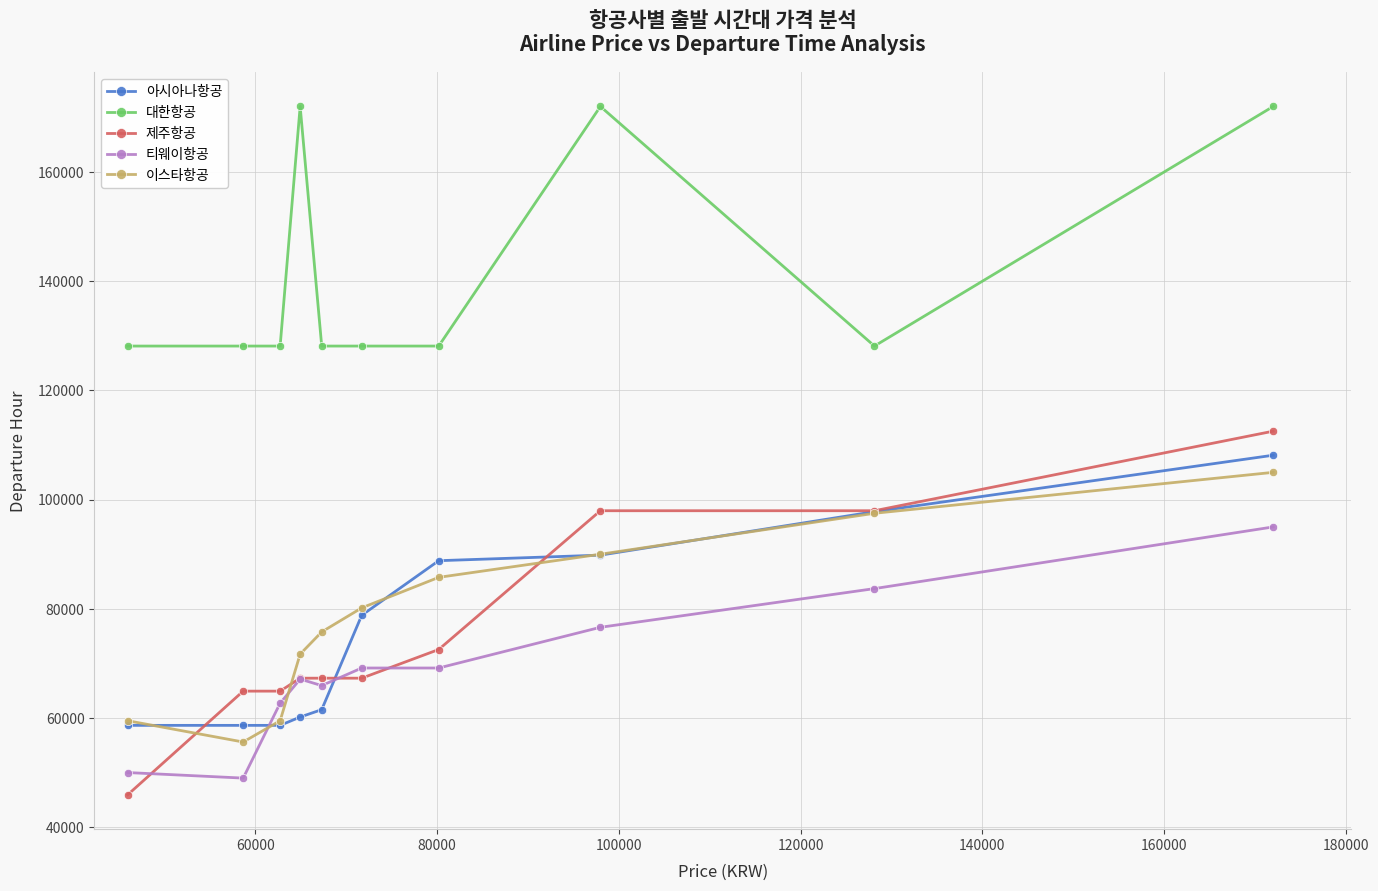

True or false: 아시아나항공 and 티웨이항공 intersect in this chart.

True